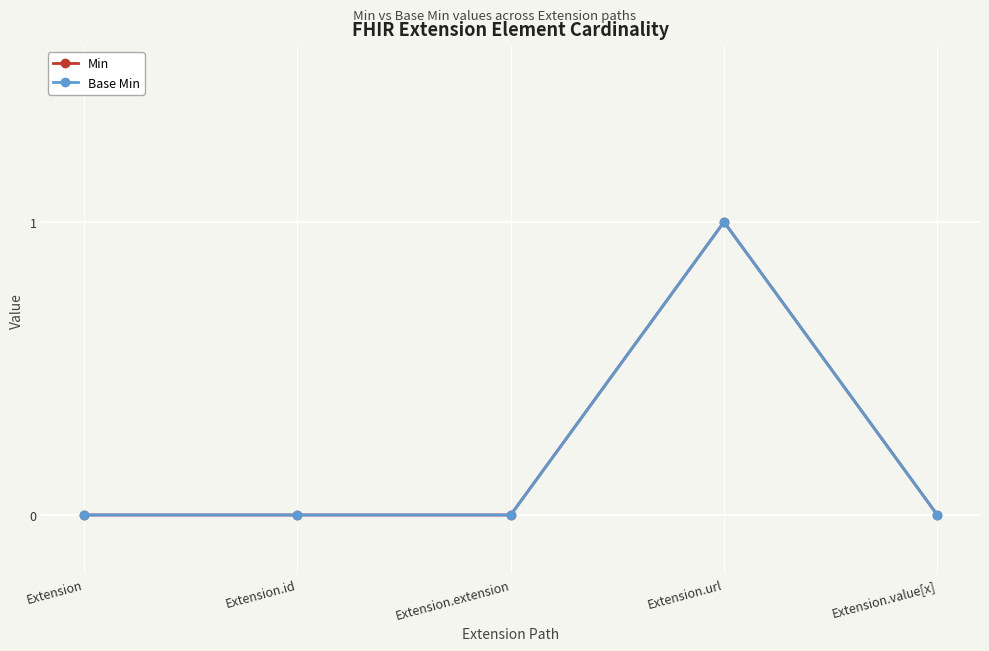

Rank the series at Extension.value[x] from highest to lowest value.

Min, Base Min